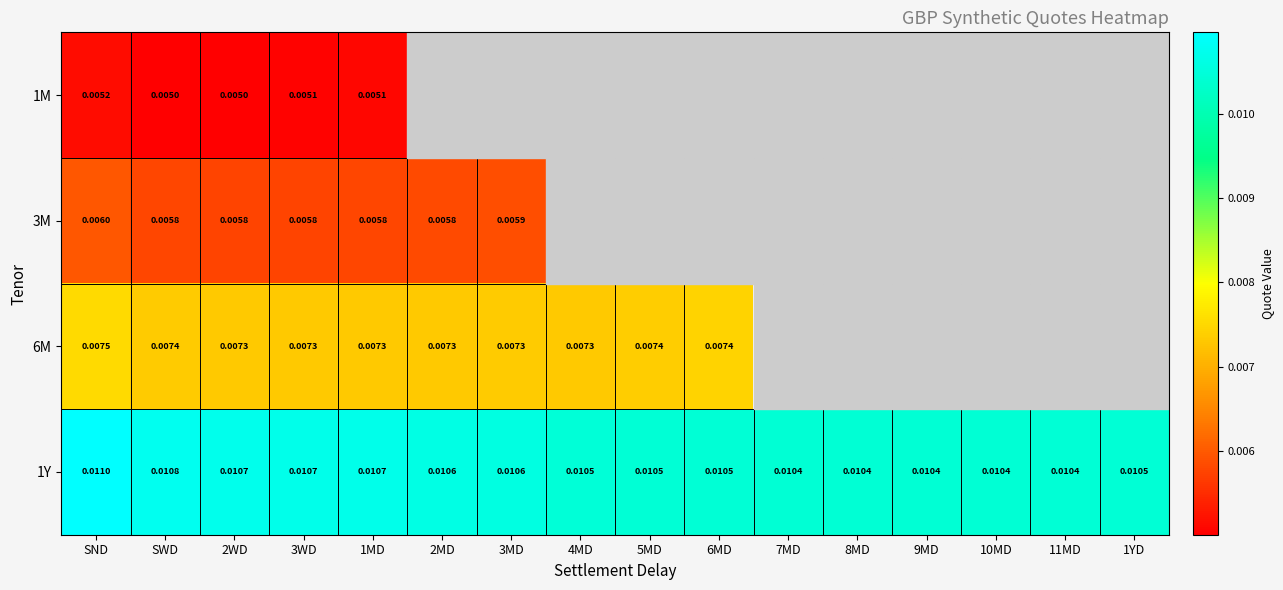

Which category has the lowest value across all series?

SWD